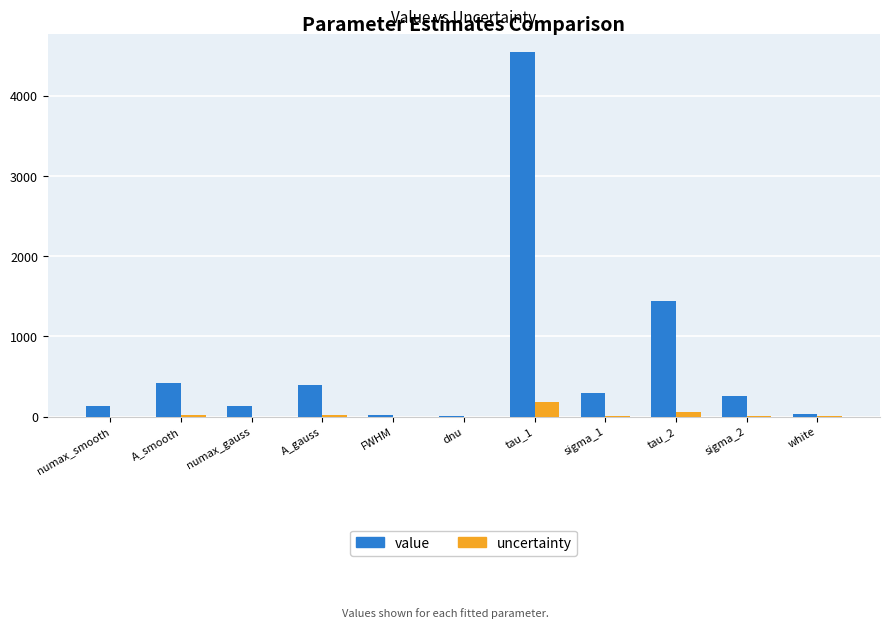

Which series has the largest total across all categories?

value